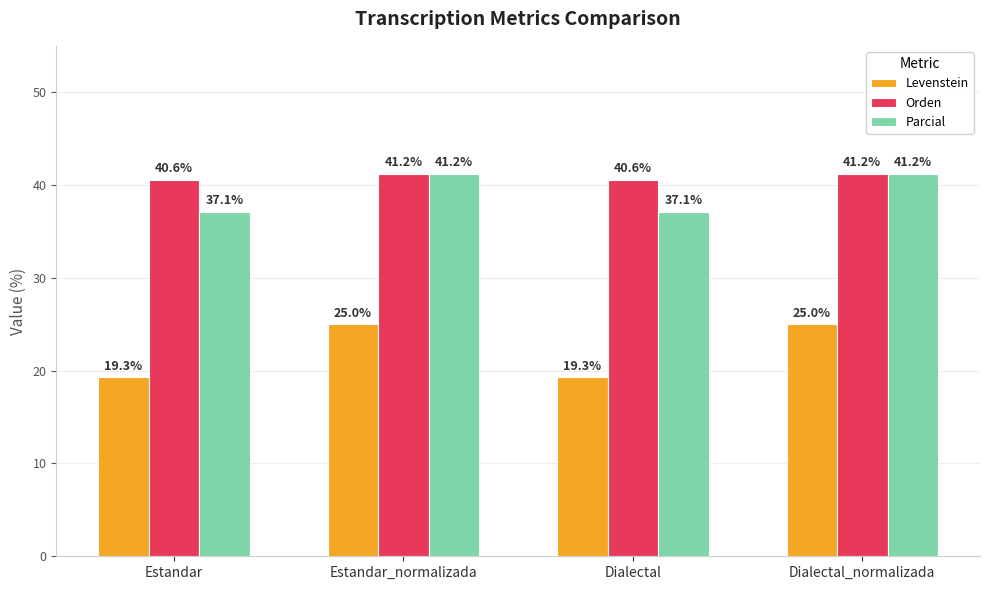

Is the value of Levenstein at Dialectal_normalizada greater than the value of Orden at Dialectal_normalizada?

No